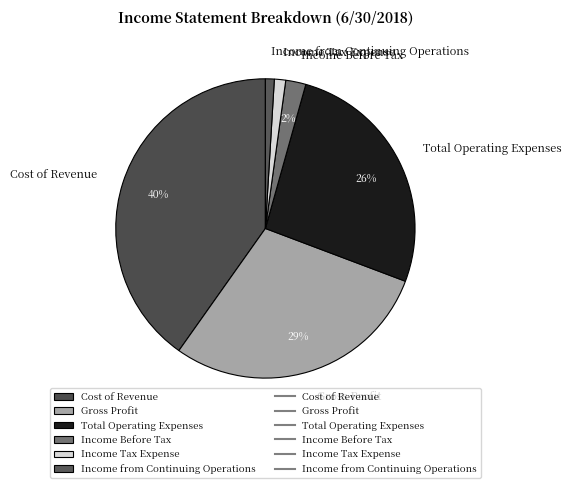

To the nearest percent, what portion does Income Before Tax represent?

2%